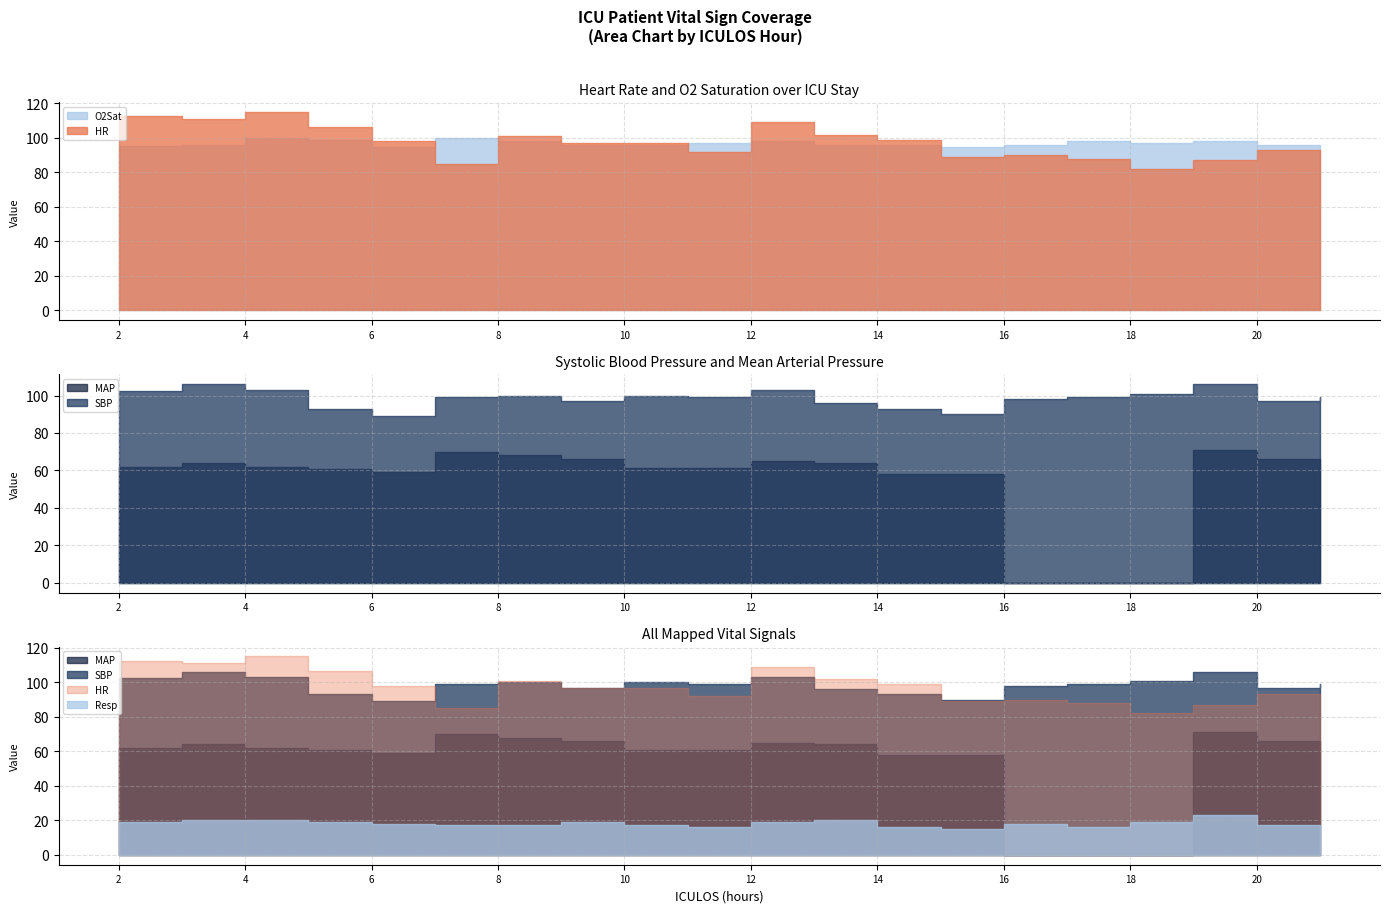

List the series in order of their peak value, lowest first.

Resp, MAP, O2Sat, SBP, HR